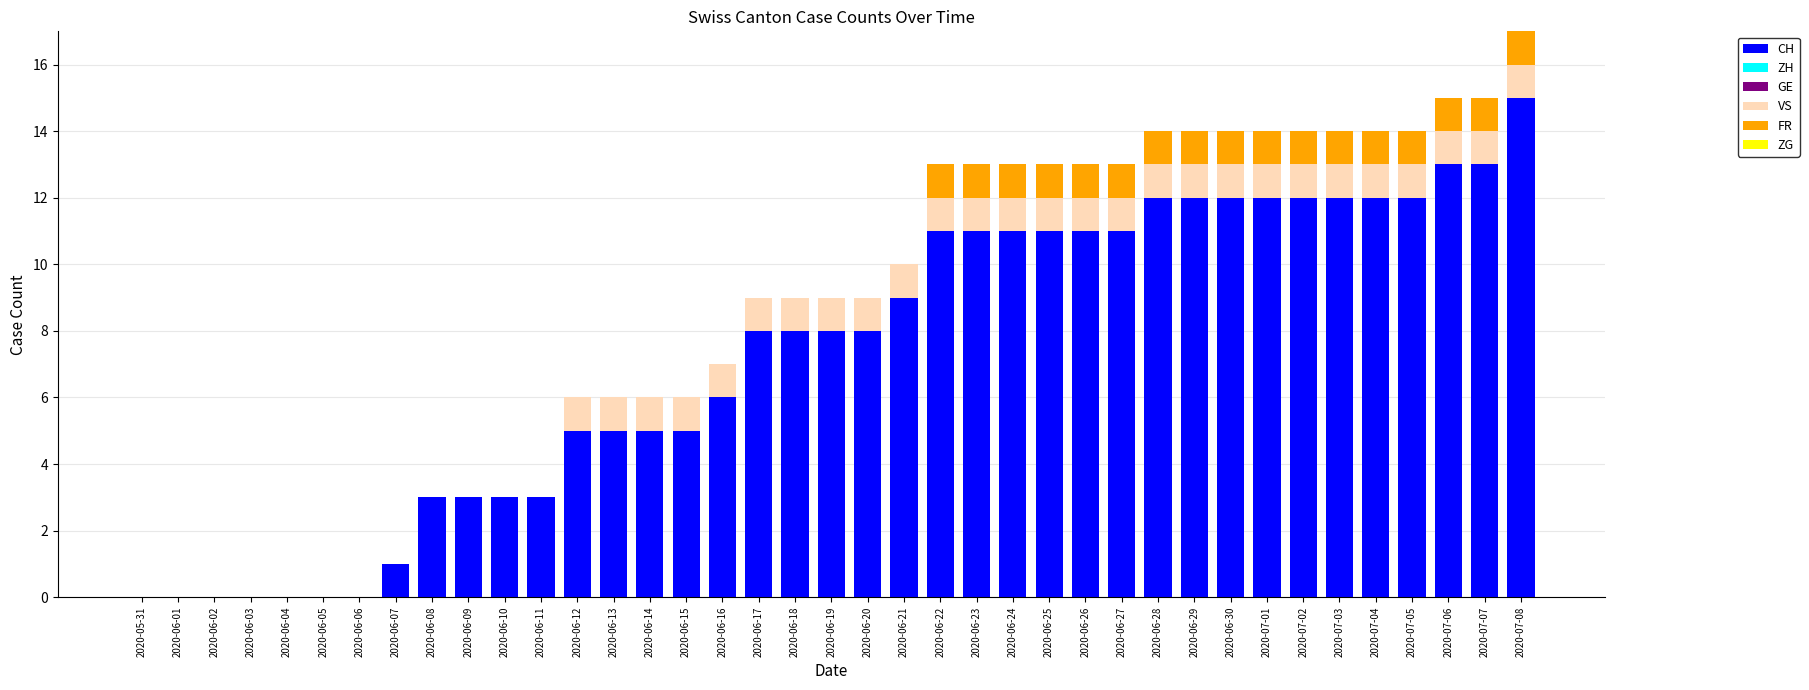

What is the total value across all series at 2020-06-19?

9